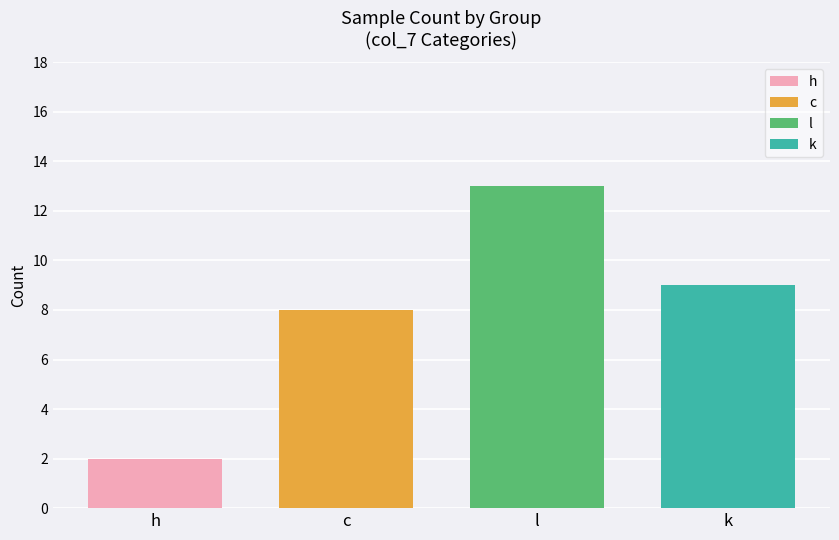

List the series in order of their peak value, lowest first.

h, c, k, l